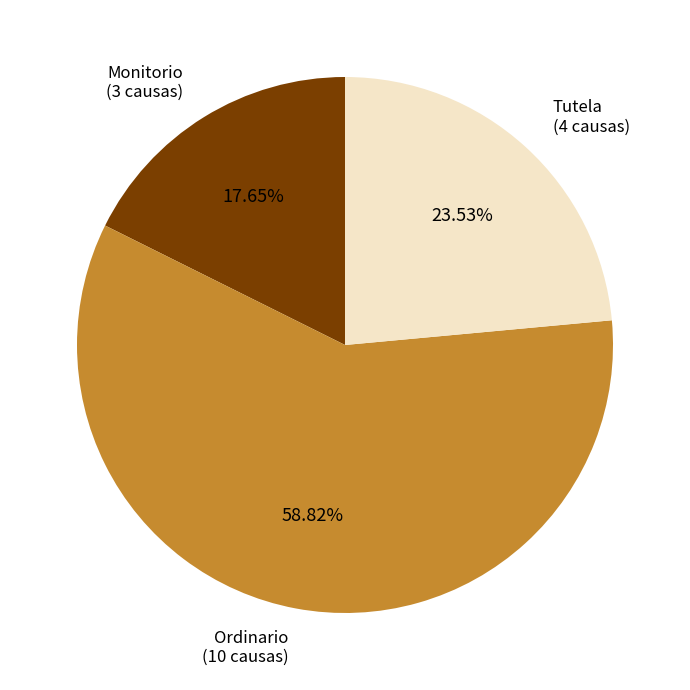

Is there a majority slice in this chart?

Yes